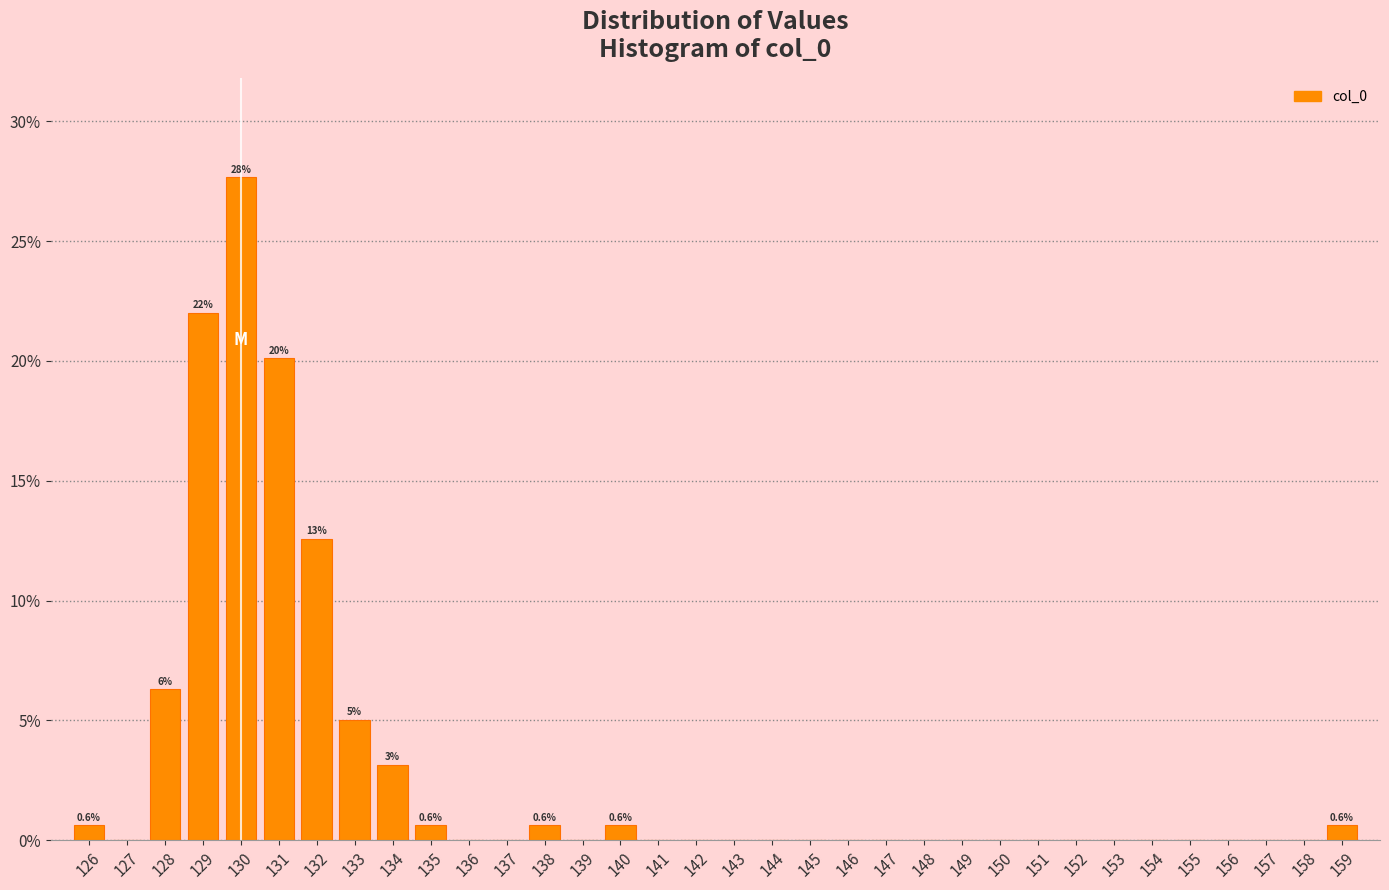

True or false: the data shows 0.0 at 143.

True